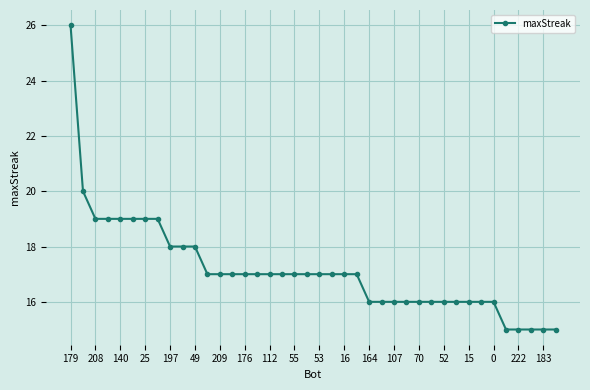

What is the difference between the maximum and minimum values?

11